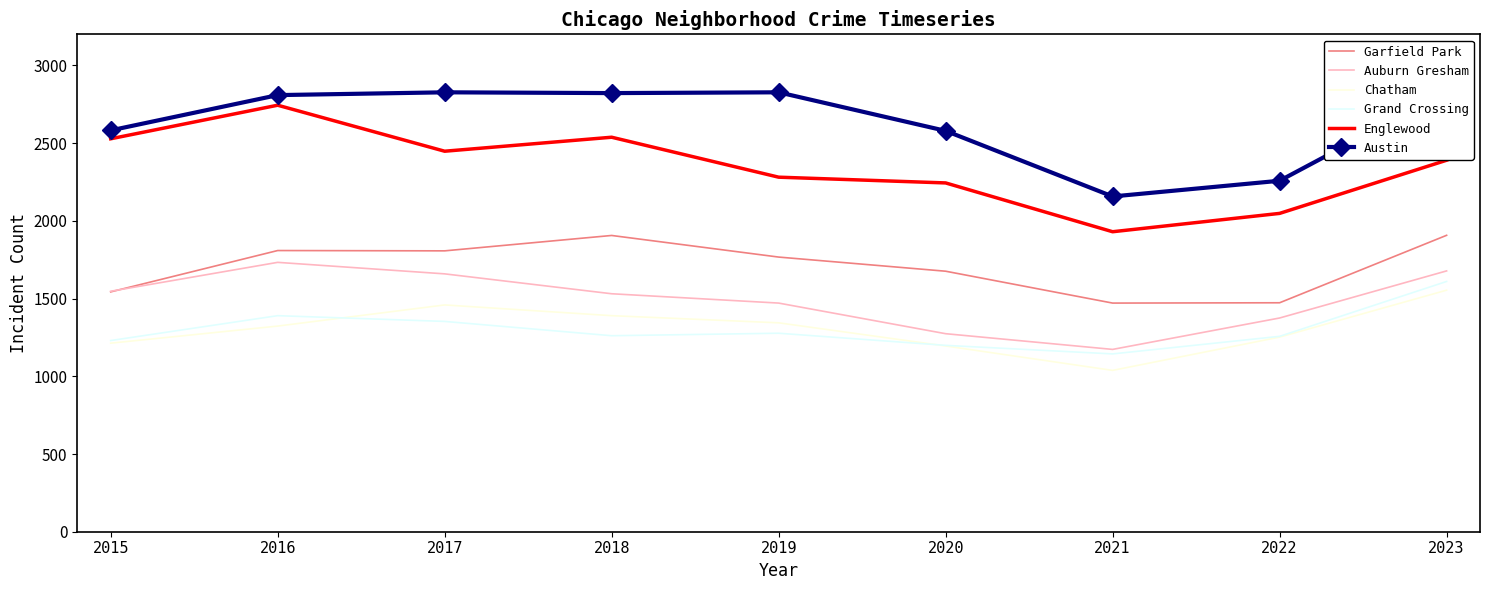

True or false: Austin has more than 2 interior local peaks.

False